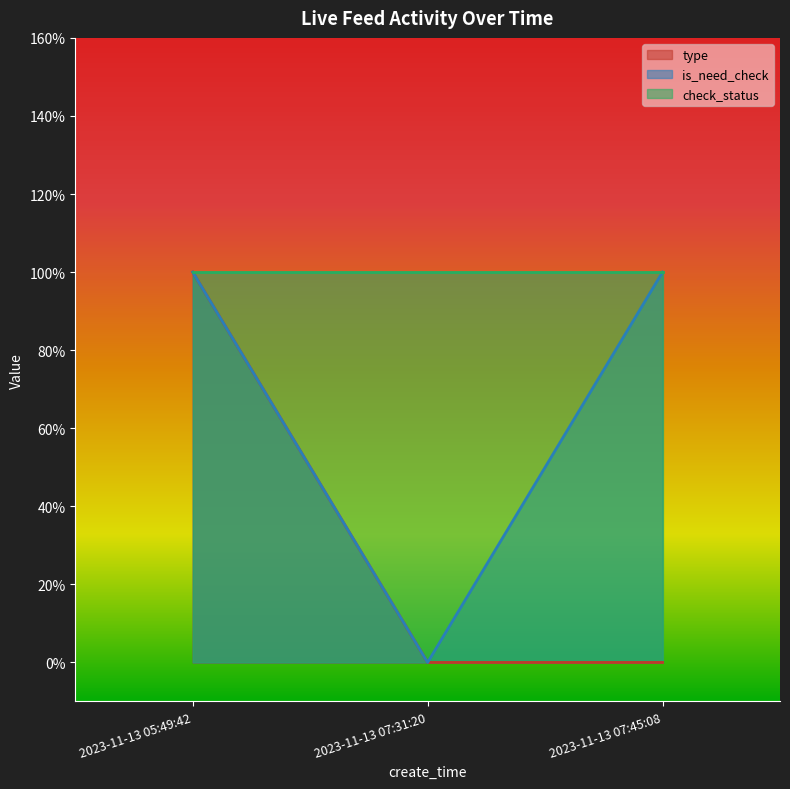

Which series has the largest total across all categories?

check_status